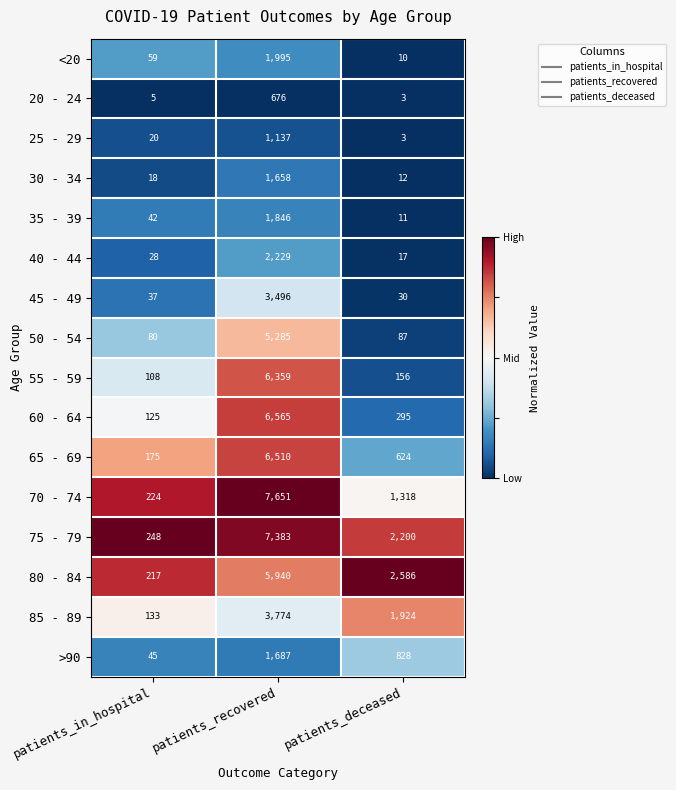

Which category has the lowest value across all series?

patients_deceased